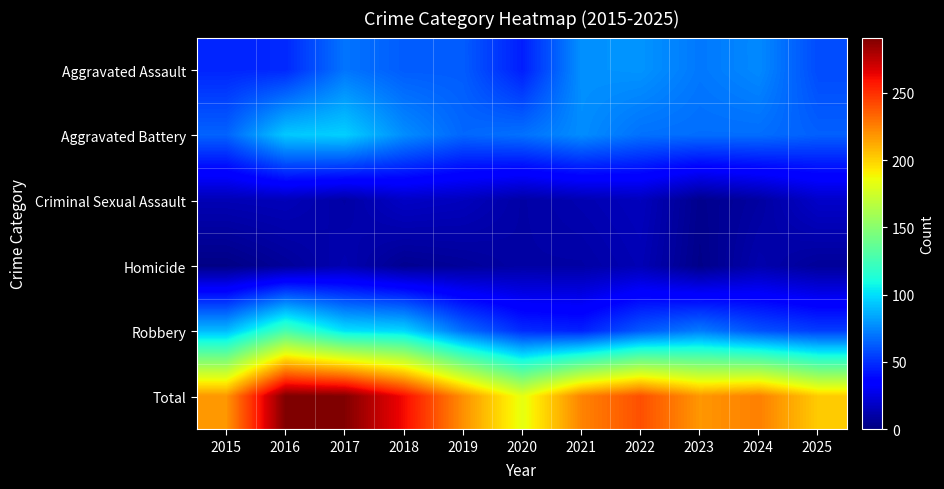

What is the difference between the highest and lowest values at 2023?

215